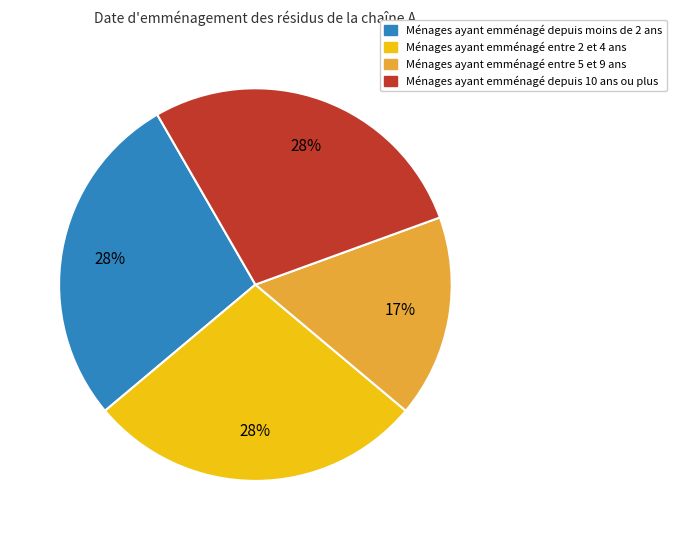

To the nearest percent, what is the difference between the largest and smallest slice percentages?

11%